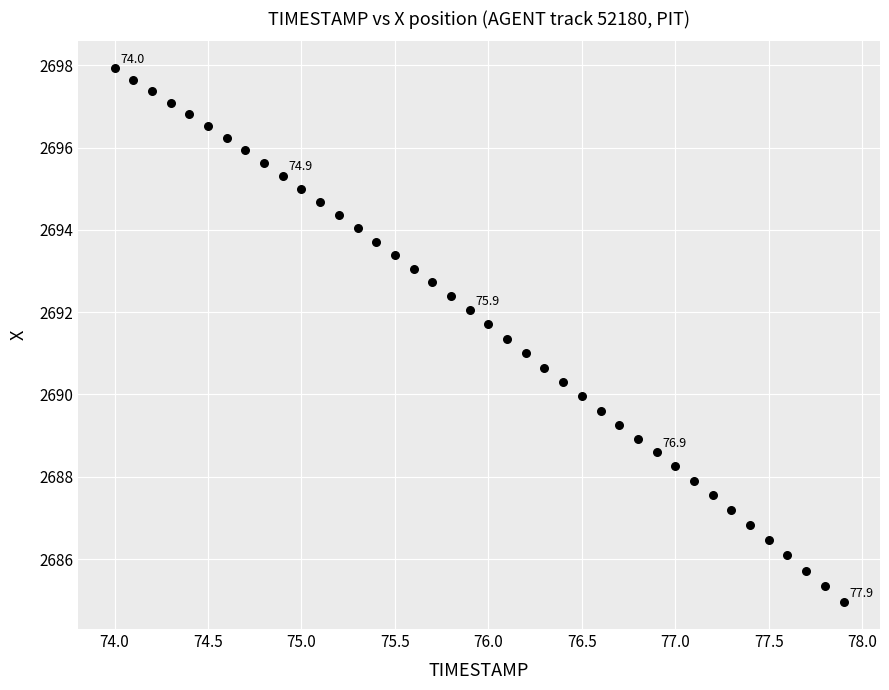

What is the range of Y values (max minus min)?

13.0